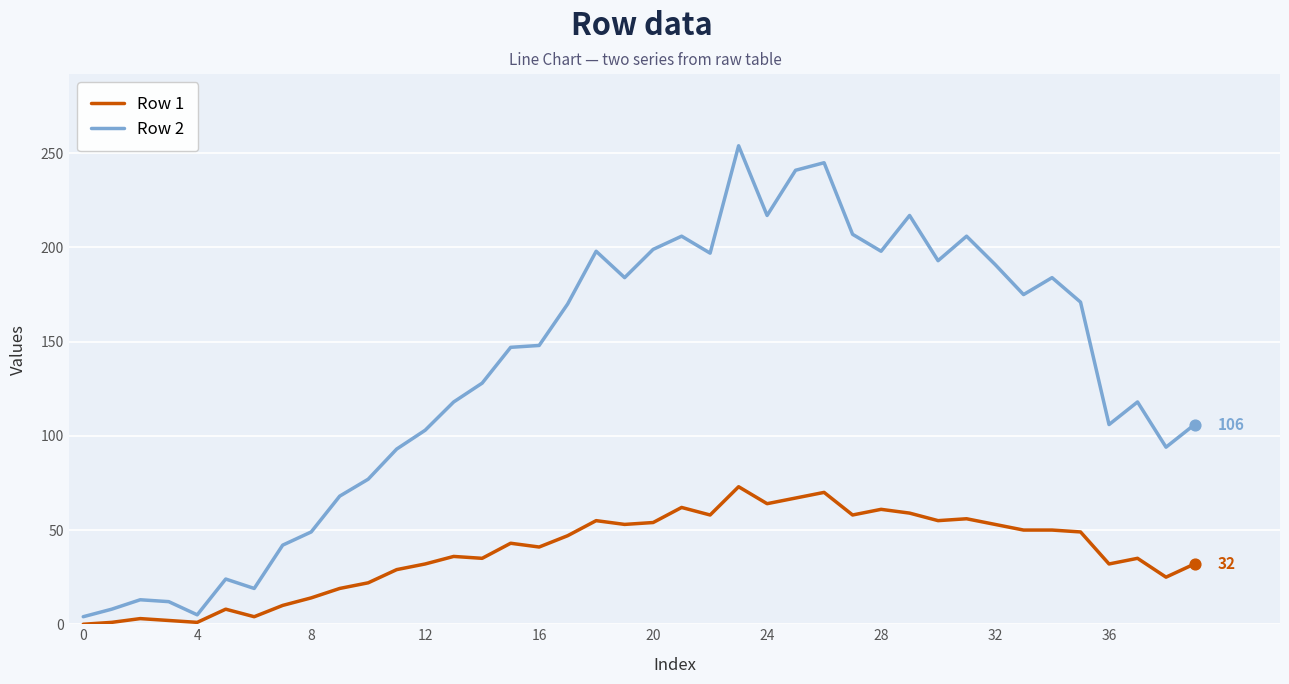

Which series has the largest total across all categories?

Row 2